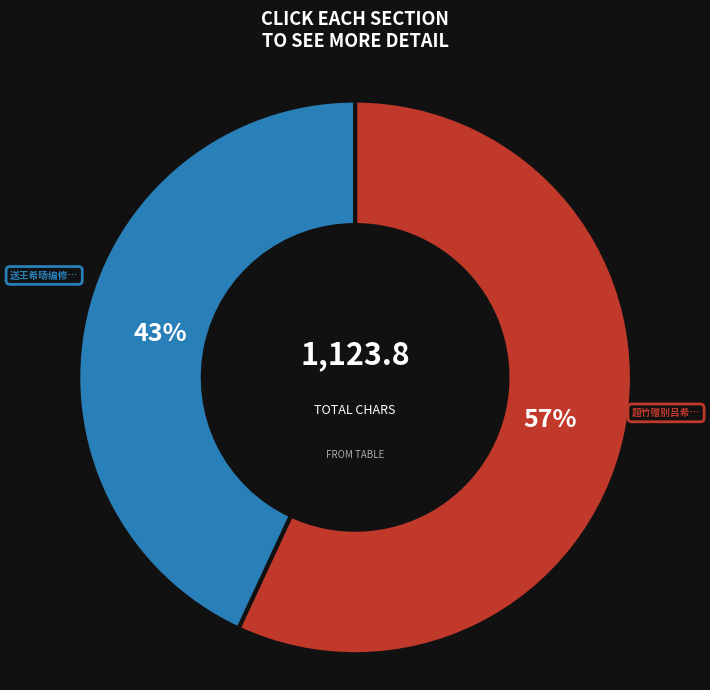

Does any single category account for the majority?

Yes